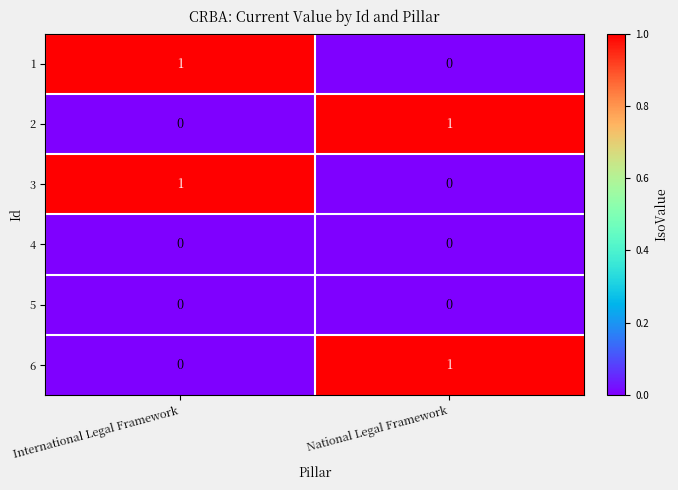

List the labels in order of 3 value, largest first.

International Legal Framework, National Legal Framework